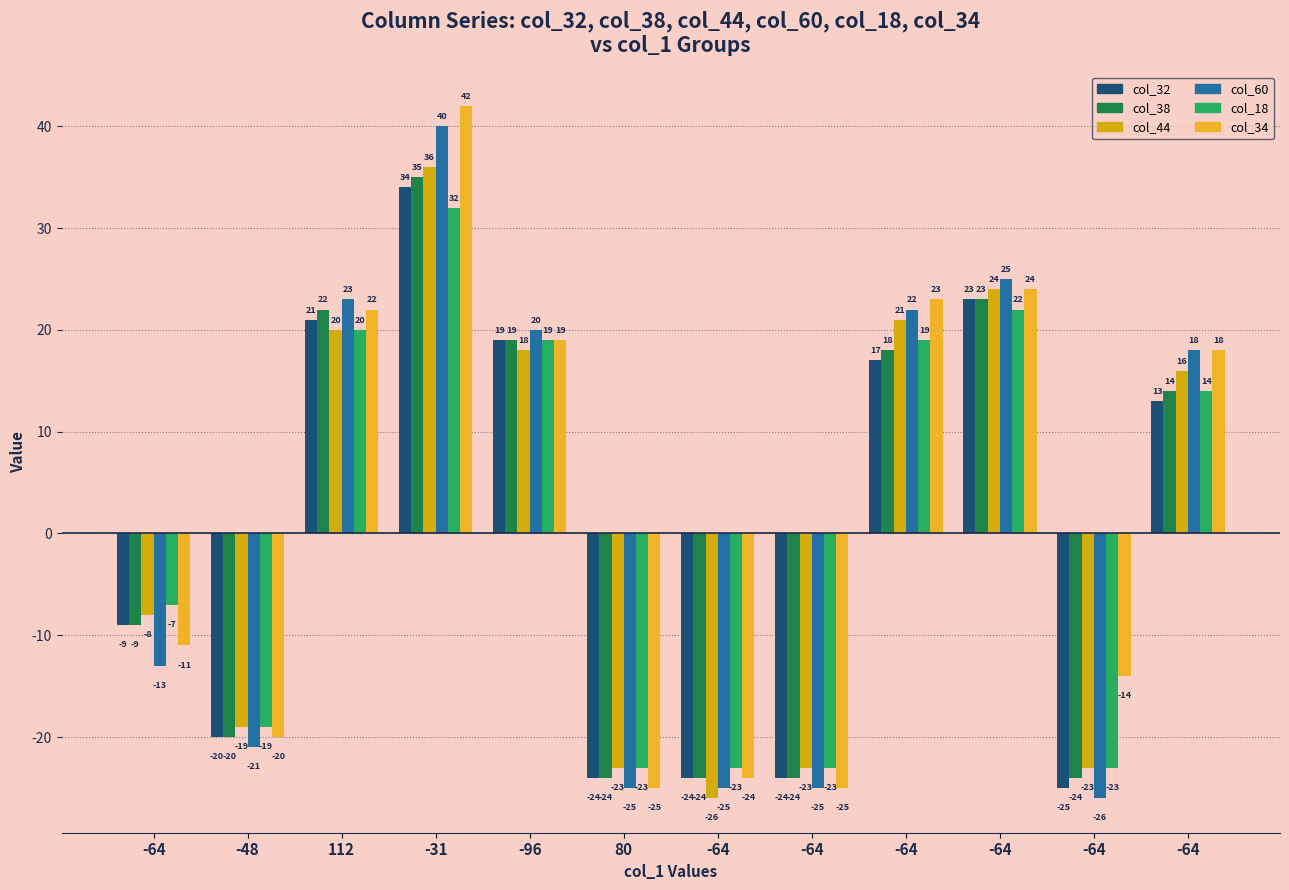

What is the average value of the col_34 series?

2